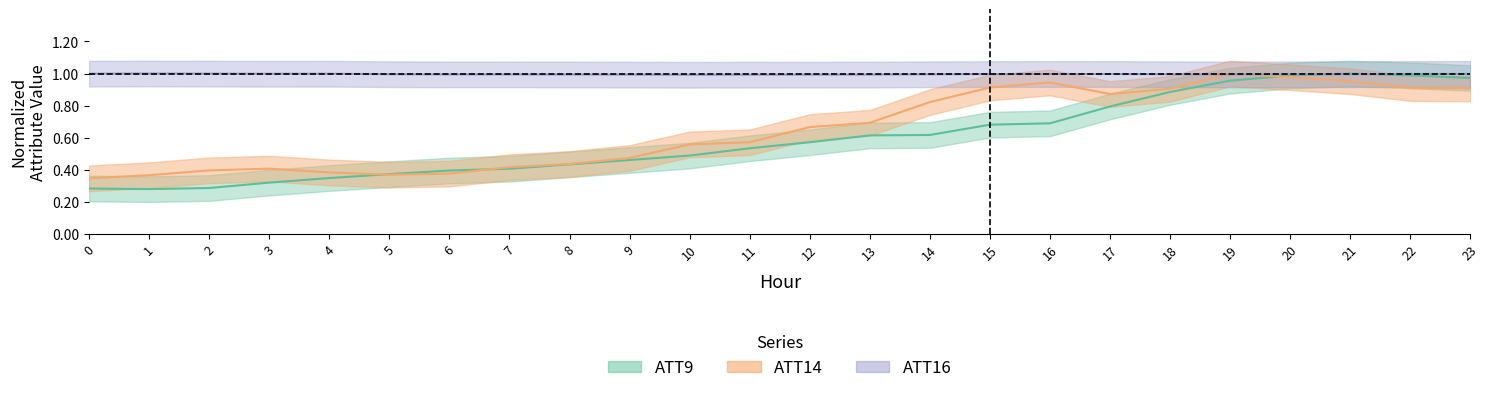

Is it true that ATT9 equals 0.4 at 7?

True